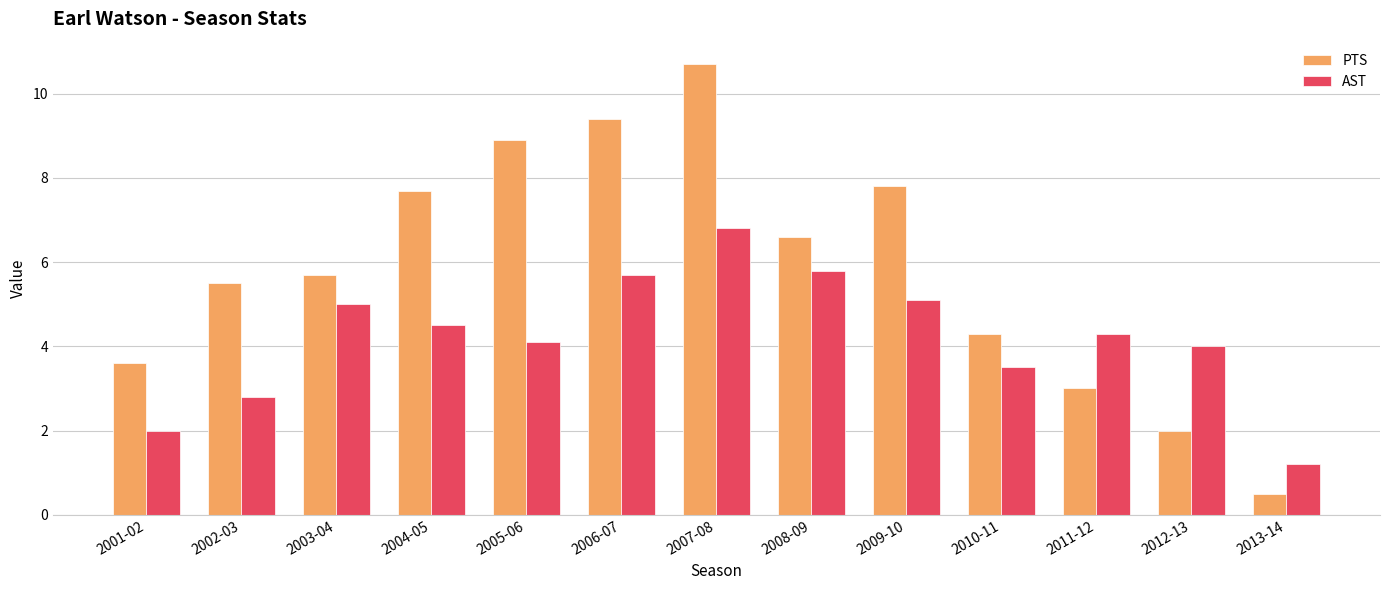

What is the label of the 11th bar from the left?

2011-12